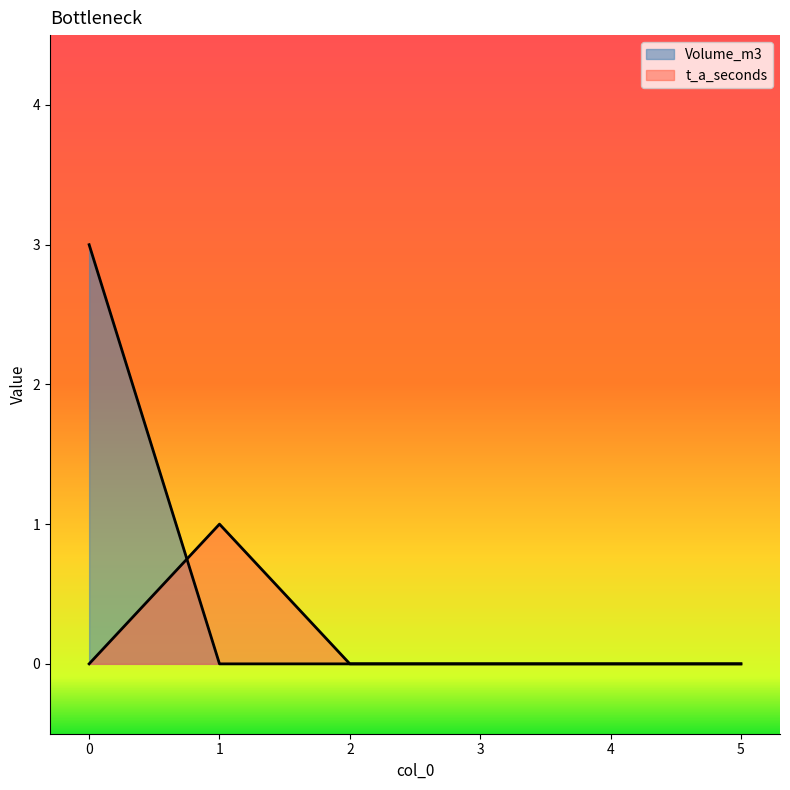

Which series has the largest range (max minus min)?

Volume_m3